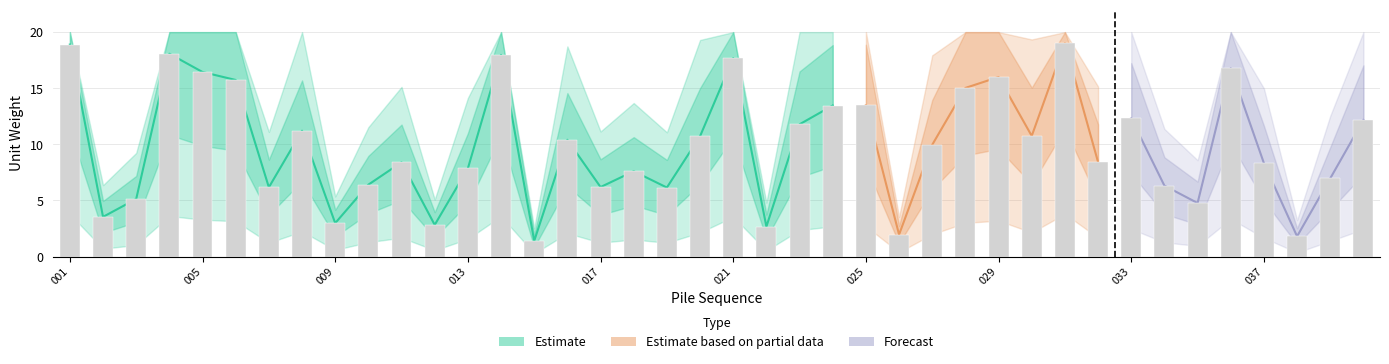

Are the bars grouped side by side (vs. stacked)?

No